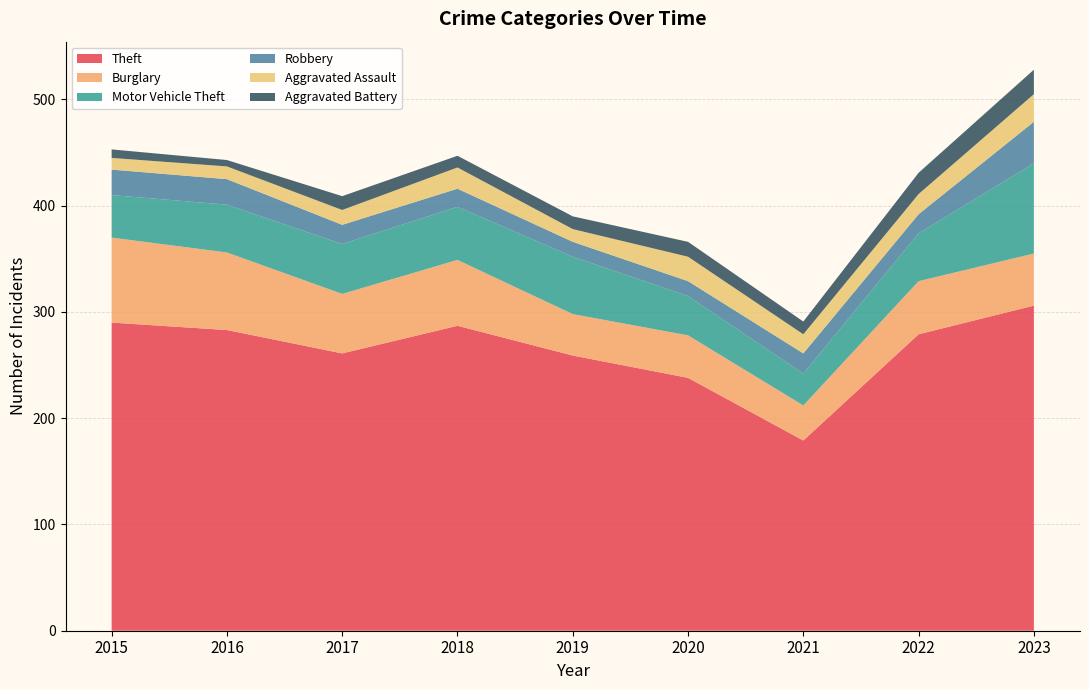

Reading right to left, what are all the values shown in this chart?

Theft: 306	279	179	238	259	287	261	283	290
Burglary: 49	50	33	40	39	62	56	73	80
Motor Vehicle Theft: 85	45	30	37	54	50	47	45	40
Robbery: 39	18	19	14	14	17	18	24	24
Aggravated Assault: 26	19	18	23	12	20	14	12	11
Aggravated Battery: 23	20	12	14	12	11	13	6	8